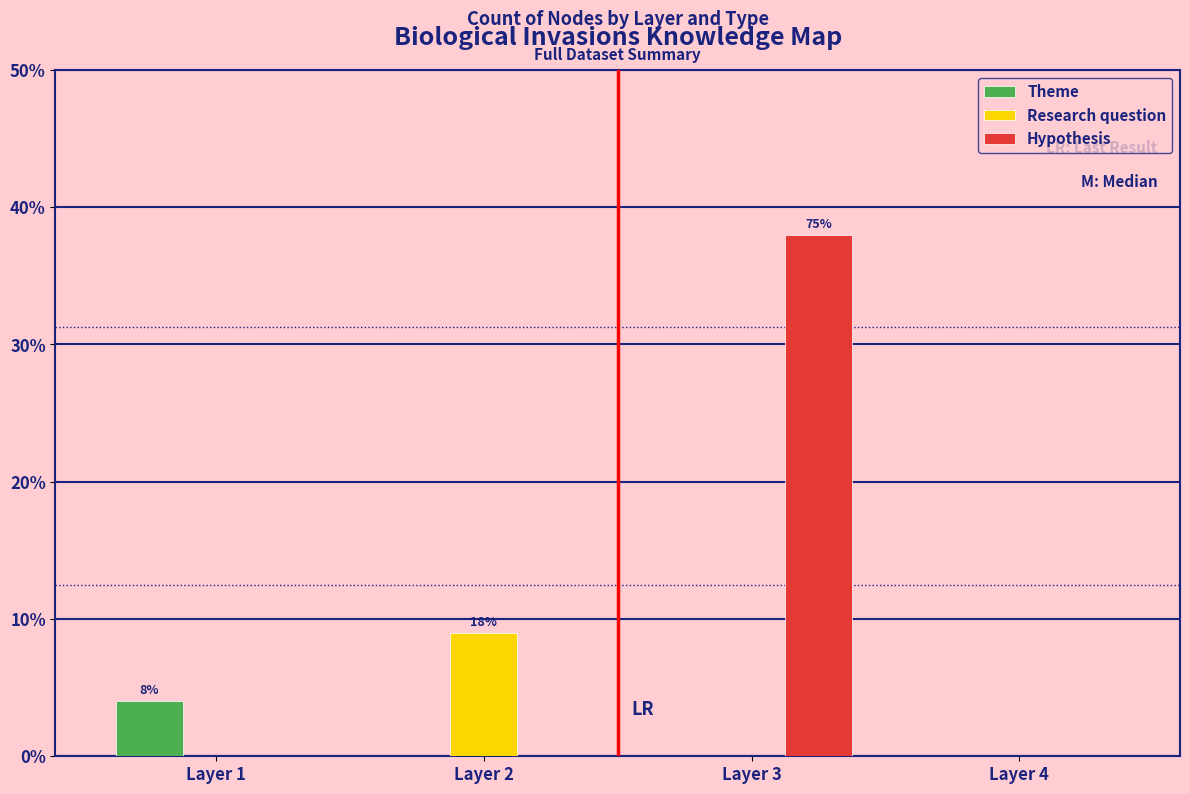

Between Layer 2 and Layer 3, which series saw the biggest shift?

Hypothesis